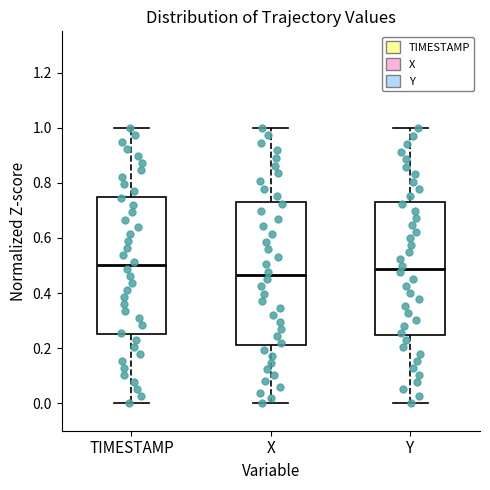

Reading left to right, read every box against the y-axis: the position of its median line, the range the box covers, and the ends of its whiskers. The values are not printed on the chart, so give them approximately, as read against the axis.

TIMESTAMP: median 0.50, box 0.26 to 0.76, whiskers 0.00 to 1.00
X: median 0.46, box 0.22 to 0.74, whiskers 0.00 to 1.00
Y: median 0.48, box 0.24 to 0.74, whiskers 0.00 to 1.00